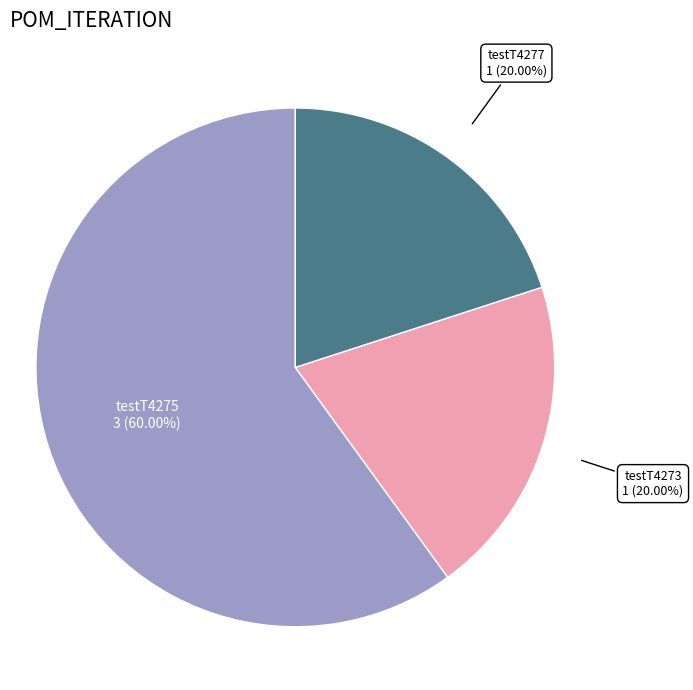

Which category has the biggest portion of the pie?

testT4275